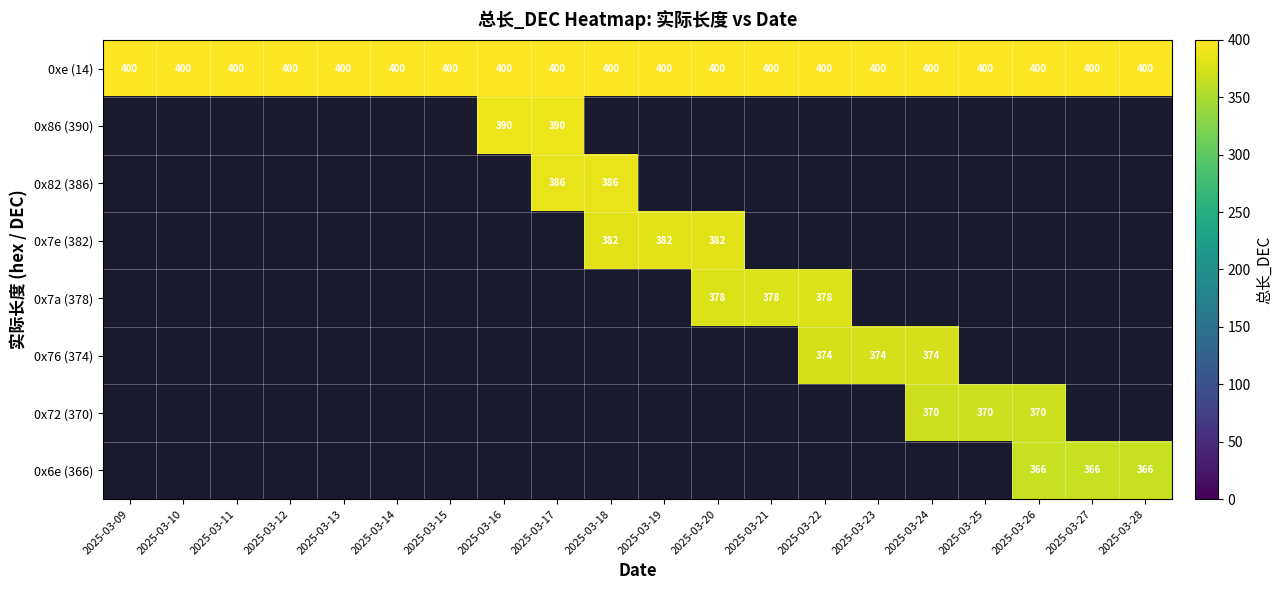

The value of 0xe (14) at 2025-03-23 is 400. True or false?

True